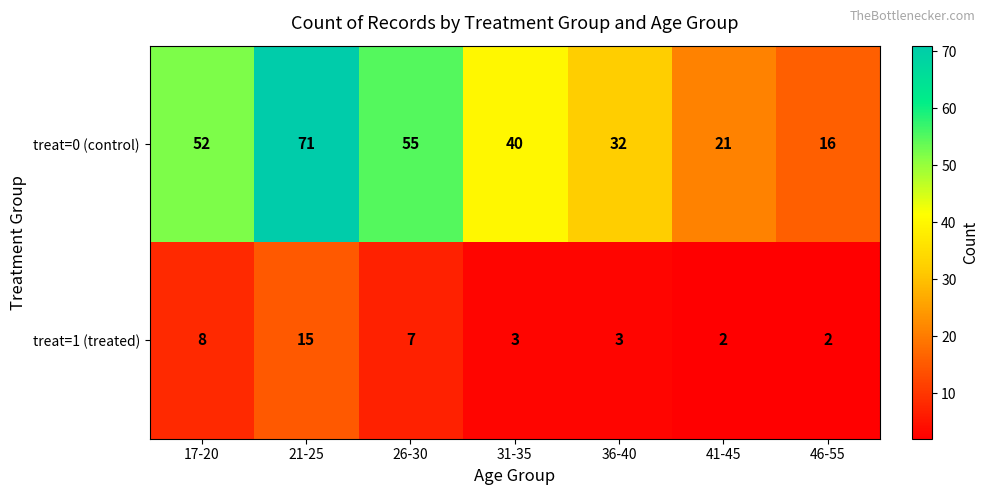

Which series has the widest spread of values?

treat=0 (control)